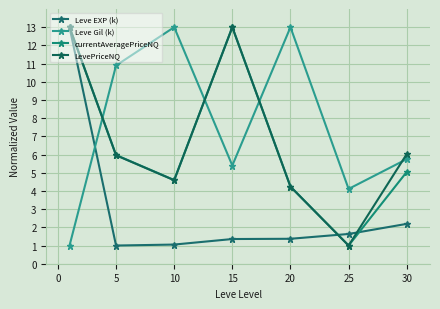

What are all the series names shown in the legend?

Leve EXP (k), Leve Gil (k), currentAveragePriceNQ, LevePriceNQ